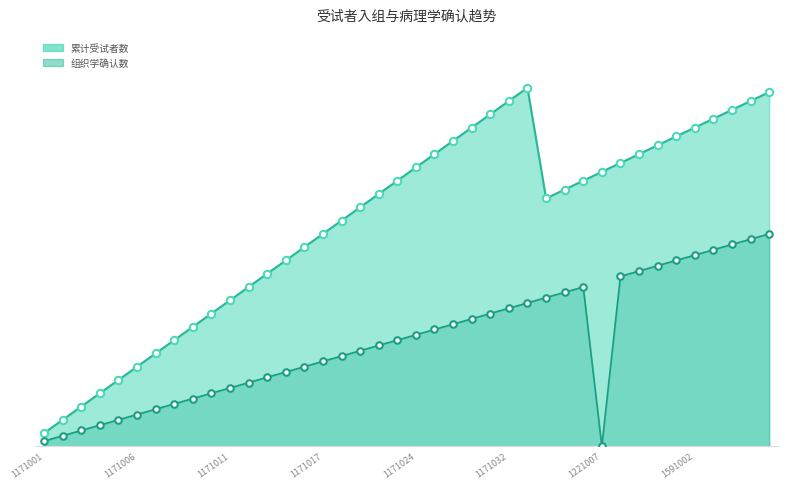

Which has a higher value, 1171030 or 1171006?

1171030